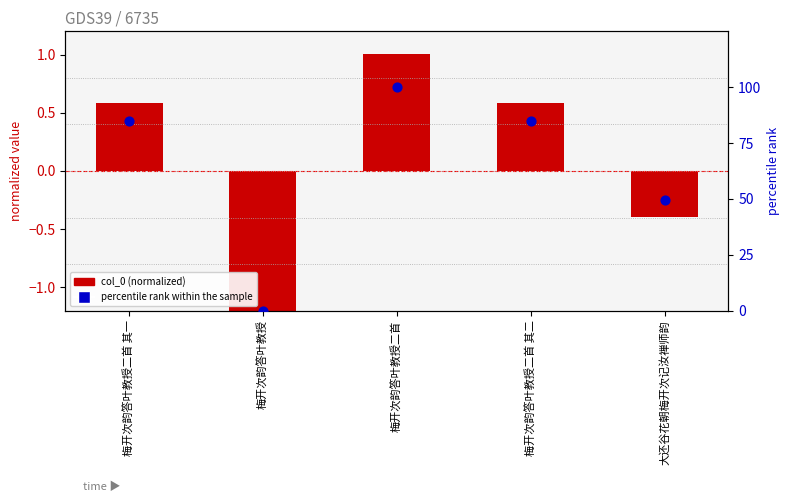

Which series contains the lowest Y value?

col_0 (normalized)